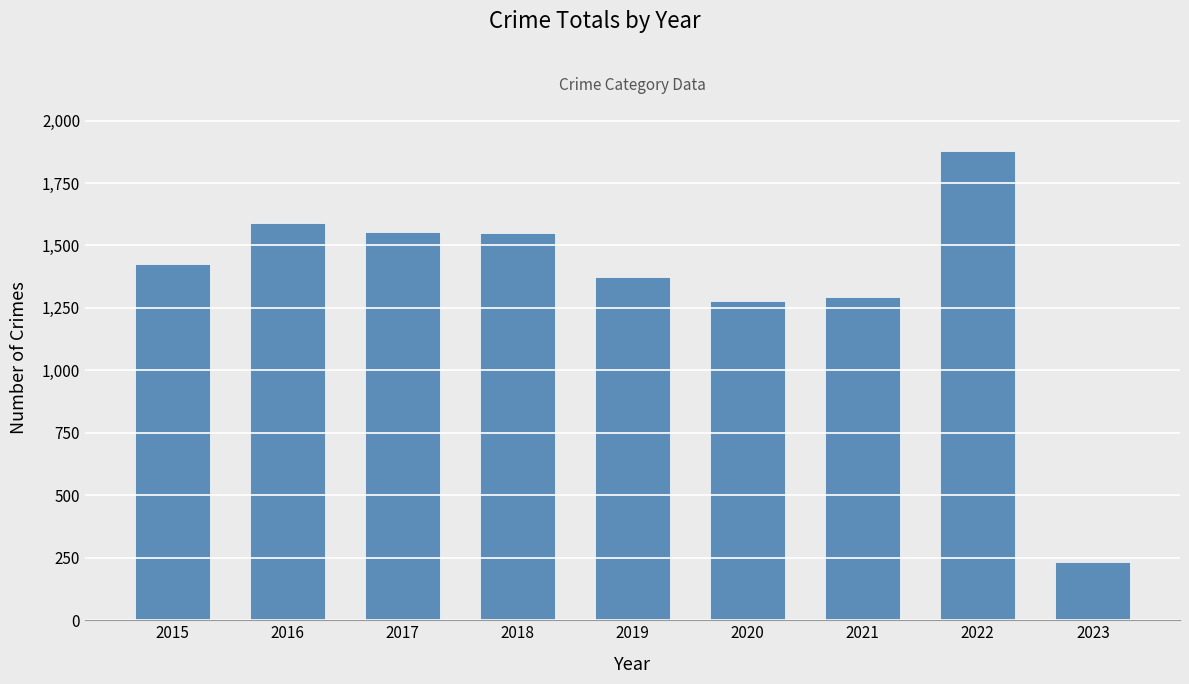

What is the maximum value shown in the chart?

1879